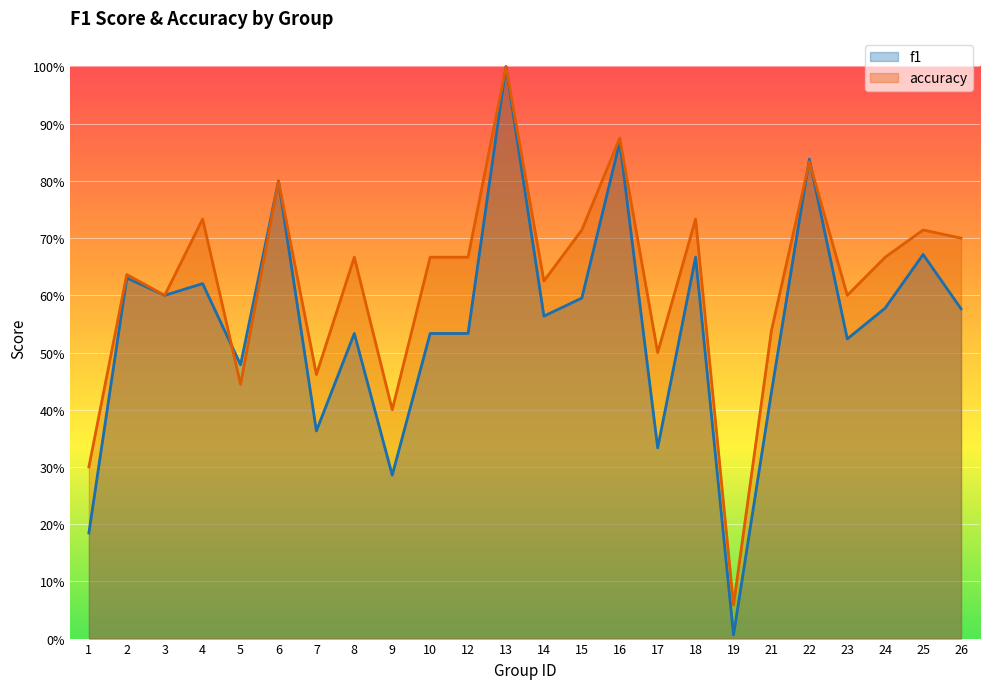

At which category does f1 reach its first local valley?

3